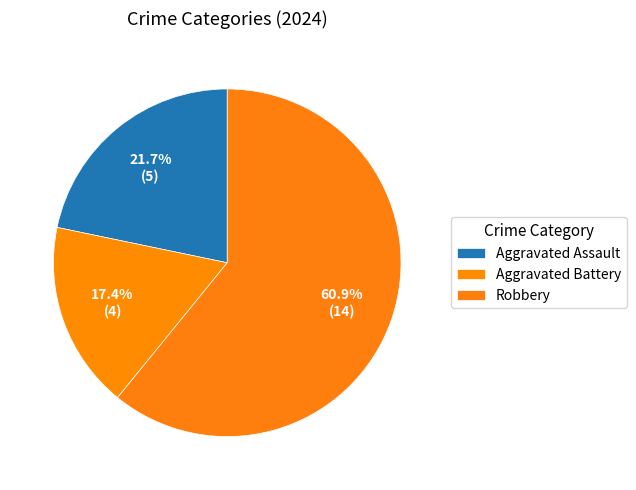

Rank the categories by value from highest to lowest.

Robbery, Aggravated Assault, Aggravated Battery